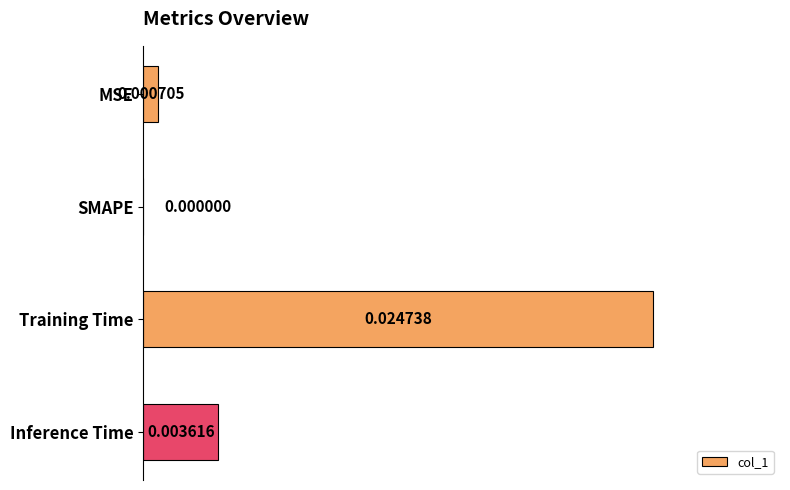

Between MSE and SMAPE, which is larger?

MSE